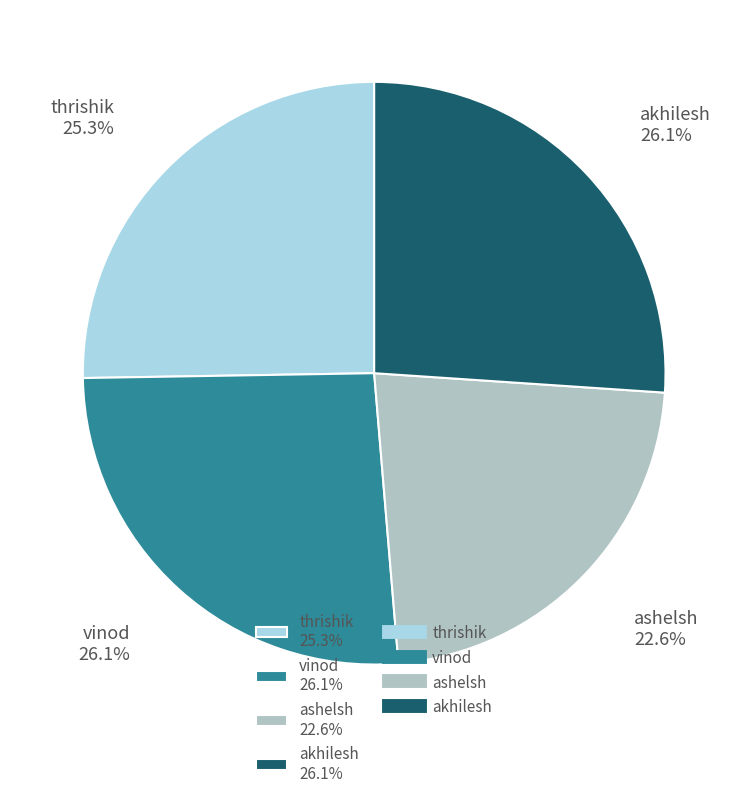

What is the total percentage of ashelsh and thrishik?

47.9%